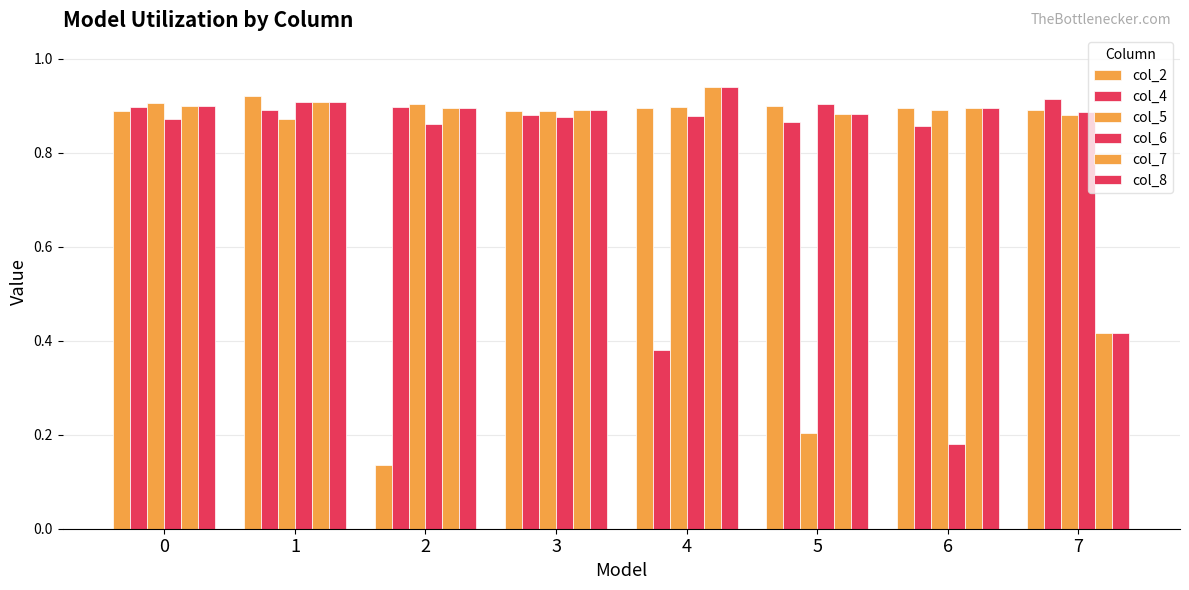

Rank the series by their maximum value, from highest to lowest.

col_7, col_8, col_2, col_4, col_6, col_5